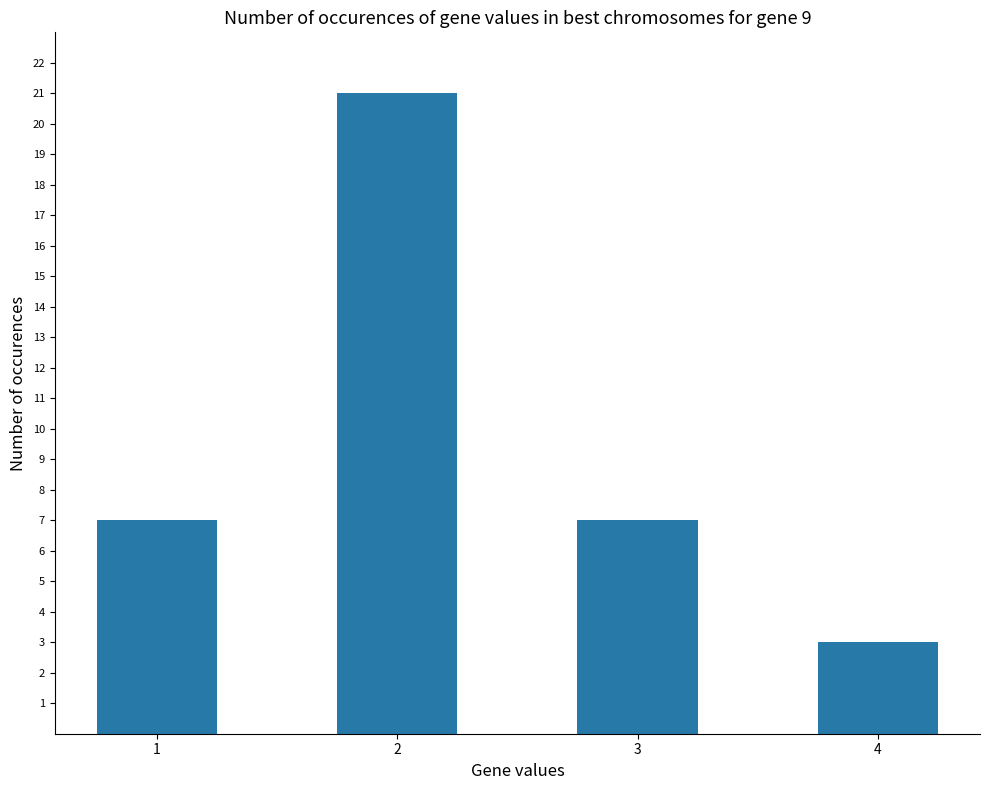

What is the value of the 3rd bar from the left?

7